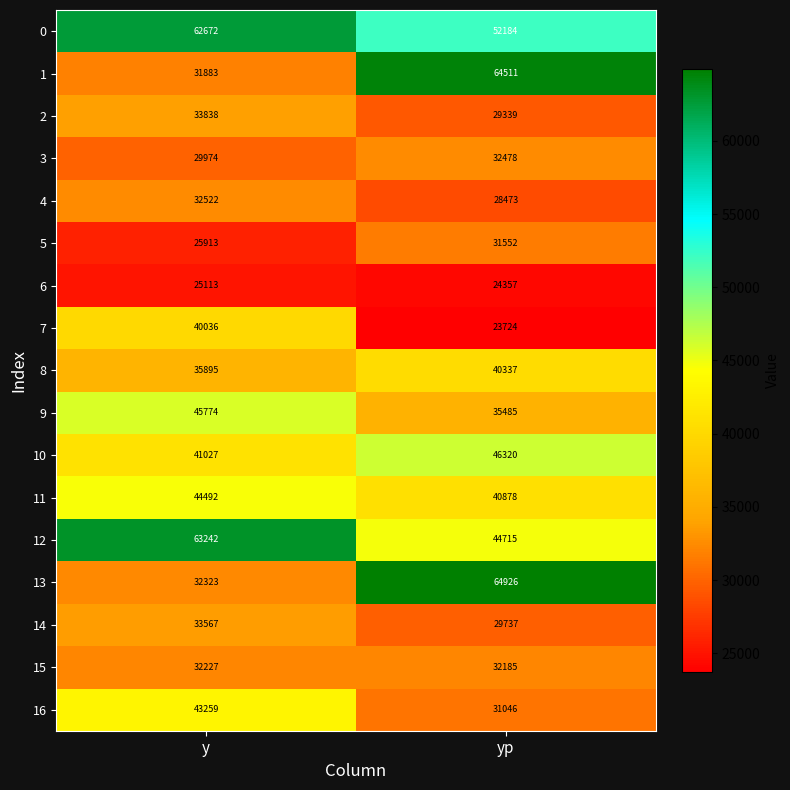

Is it true that 5 equals 25913 at y?

True